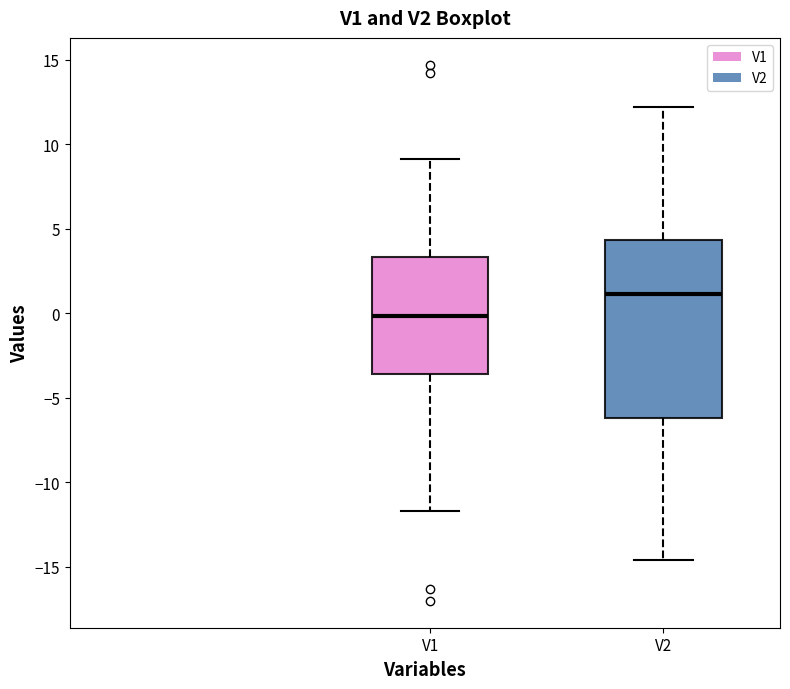

Reading left to right, transcribe this box plot: for each box, give where its median line is, the range the box spans, and where its two whiskers end, as read against the y-axis. The values are not printed on the chart, so give them approximately, as read against the axis.

V1: median 0.0, box -3.5 to 3.5, whiskers -11.5 to 9.0
V2: median 1.0, box -6.0 to 4.5, whiskers -14.5 to 12.0